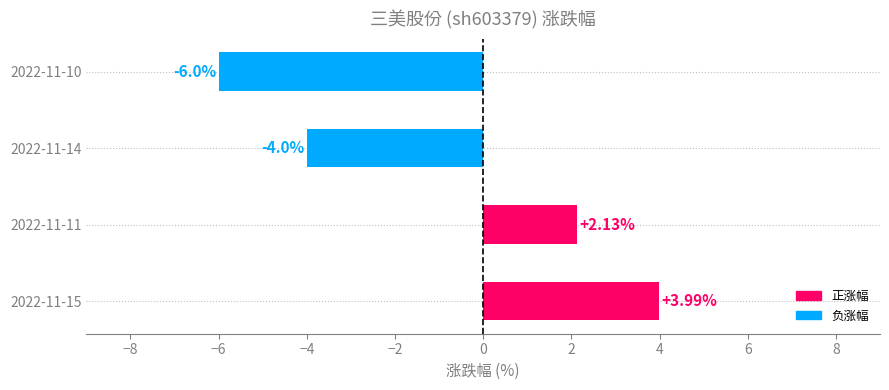

How many values are below zero?

2